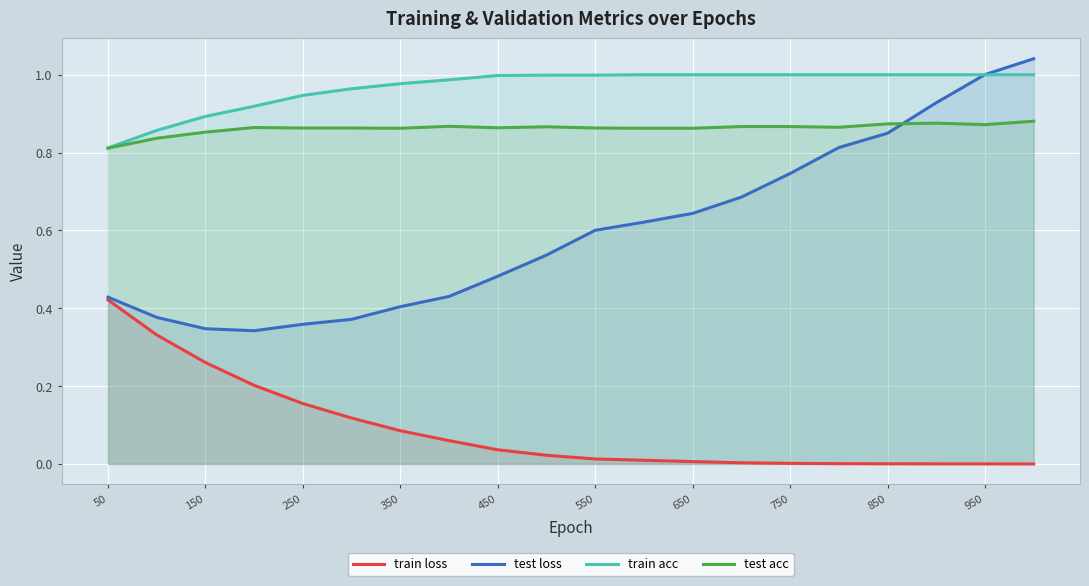

Which series has the largest total across all categories?

train acc